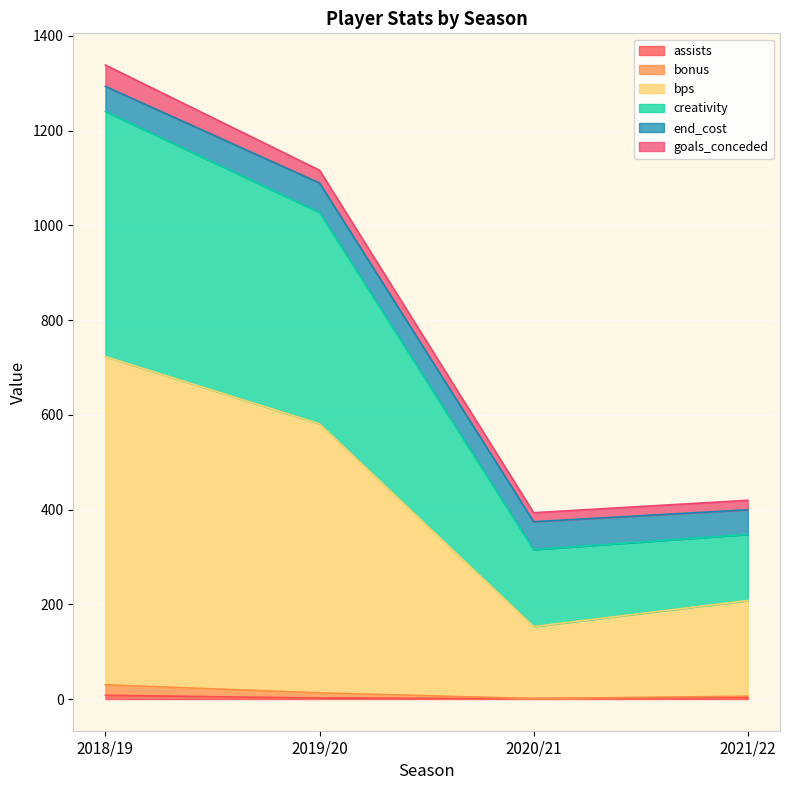

The bps series shows 581.0 at 2019/20. True or false?

True